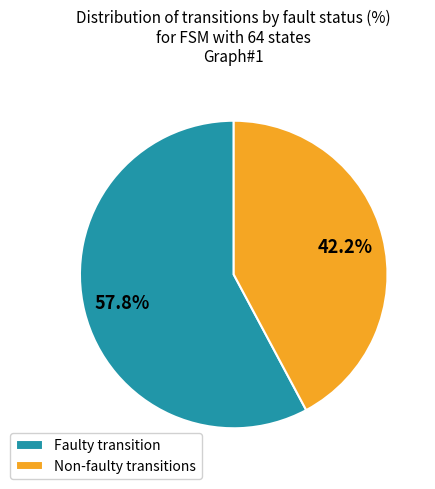

Between Non-faulty transitions and Faulty transition, which is larger?

Faulty transition